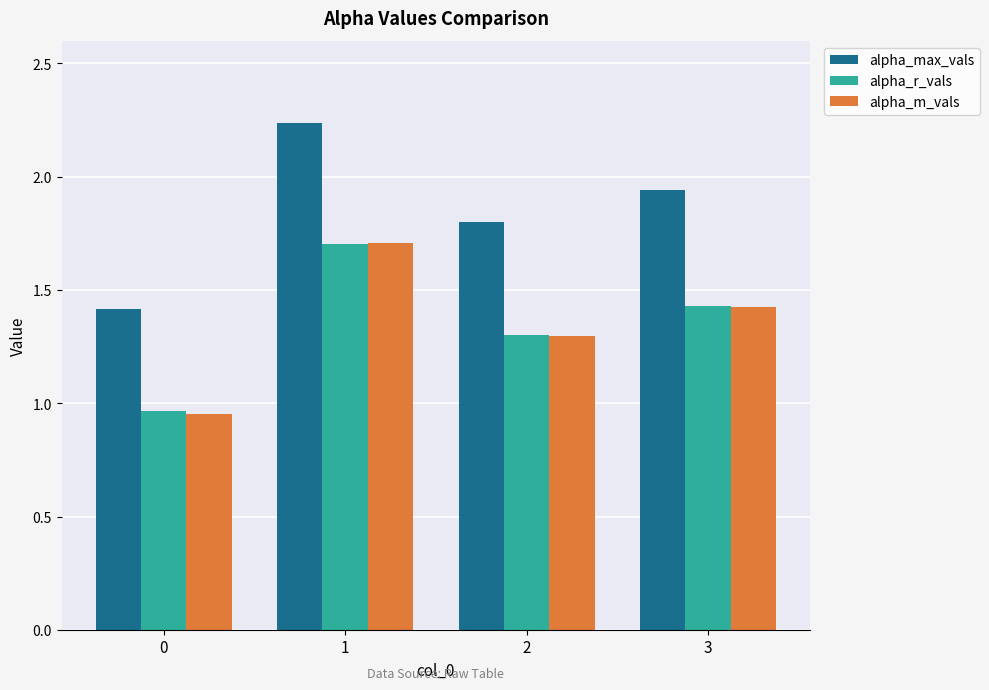

Read the alpha_max_vals value at 2.

1.8